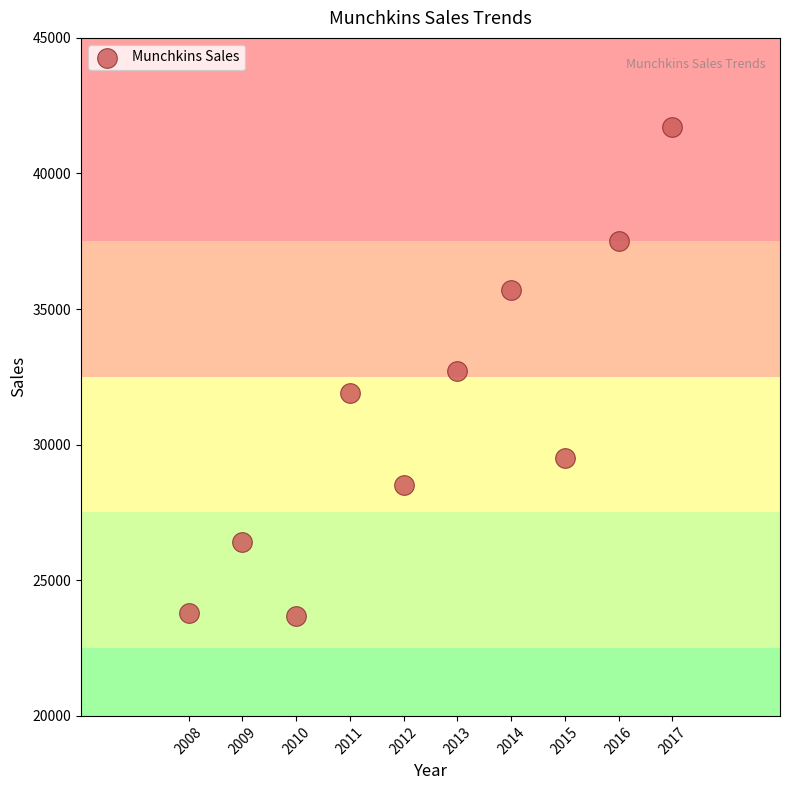

What is the average Y value?

31140